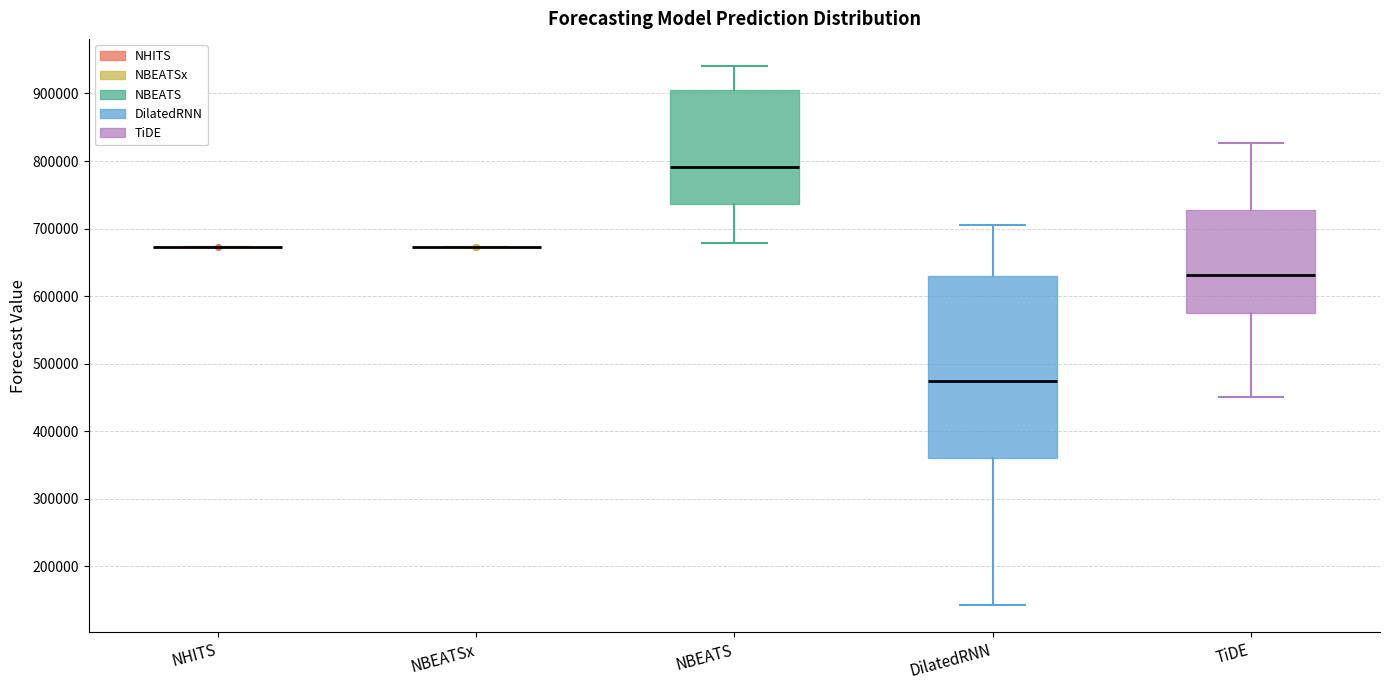

Comparing the boxes themselves (not the whiskers), which one is the tallest?

DilatedRNN